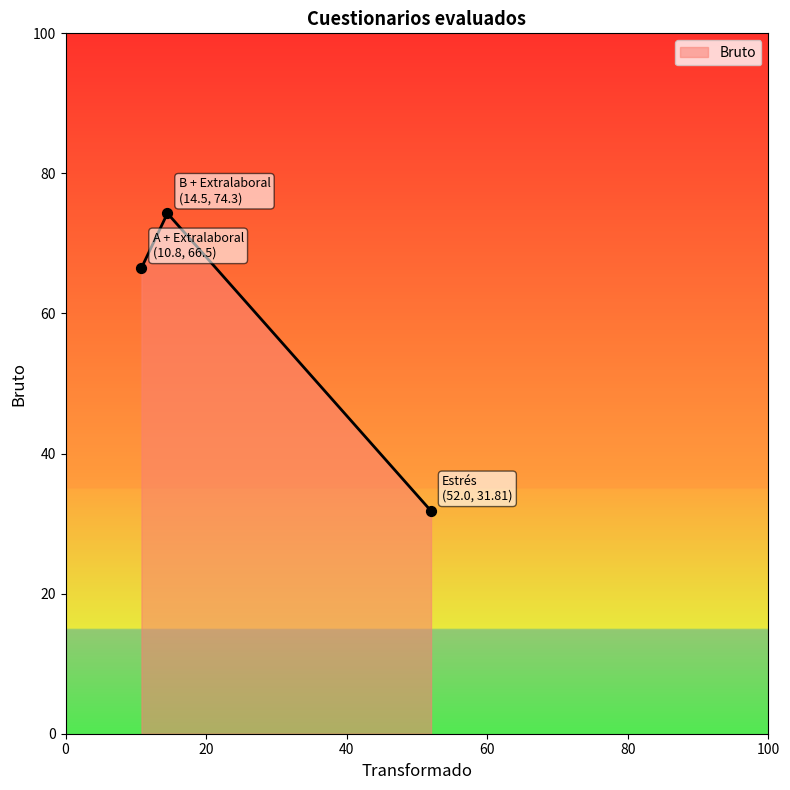

What is the greatest value displayed?

74.3